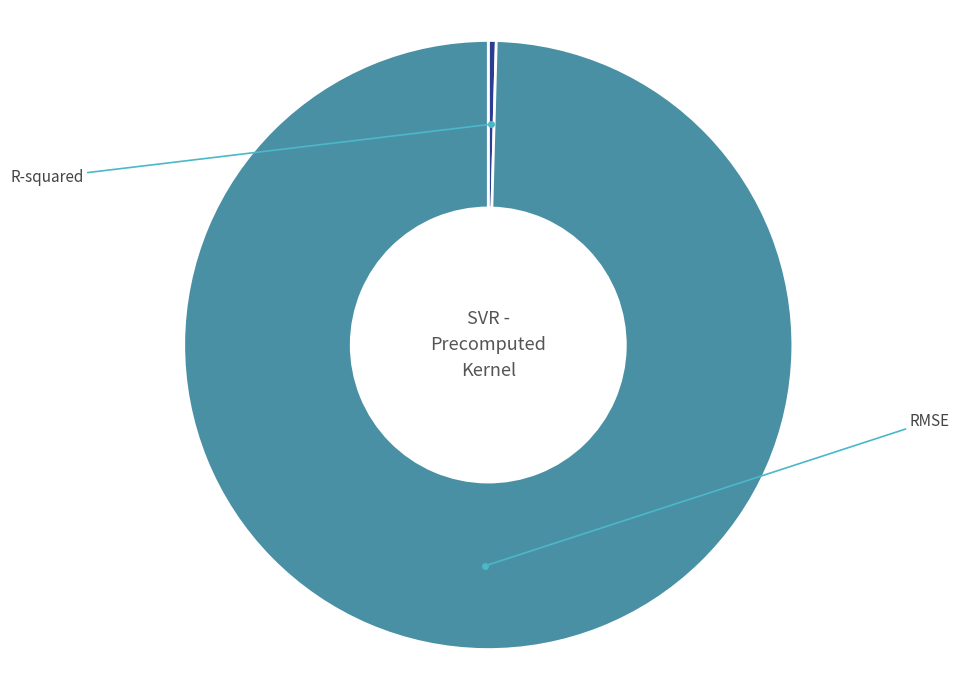

Is there any slice that represents more than half of the pie?

Yes